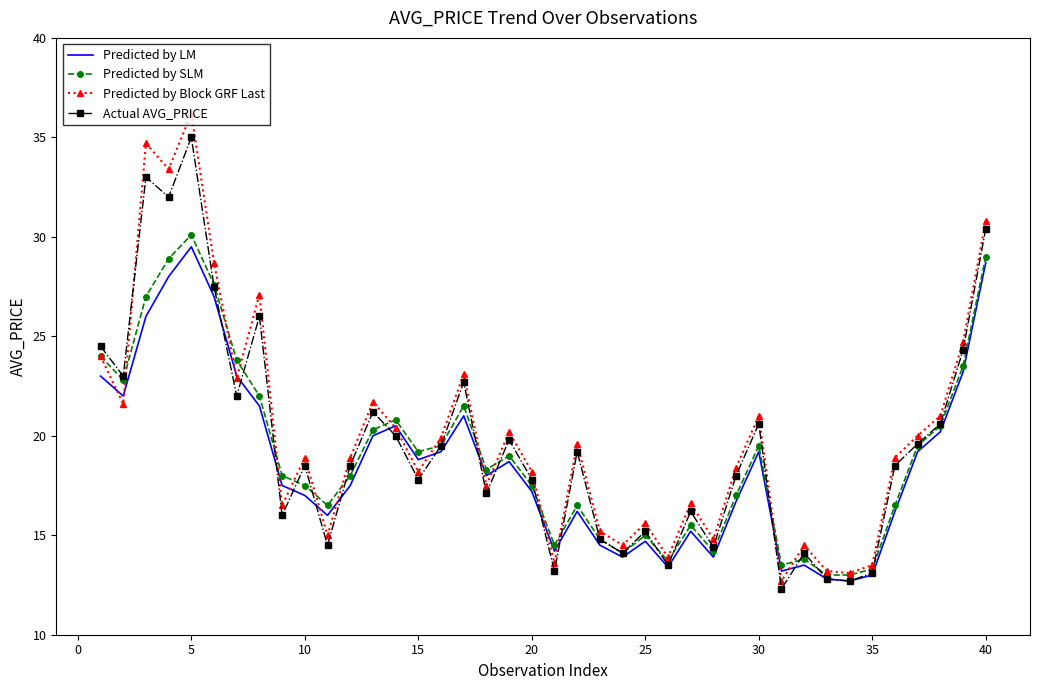

What is the minimum value shown in the chart?

12.3